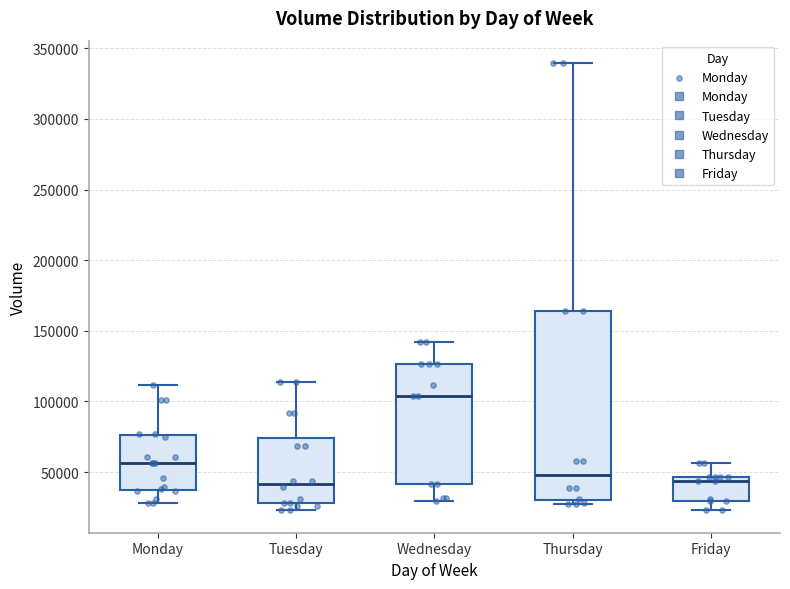

Which box is the tallest, from its lower edge to its upper edge?

Thursday